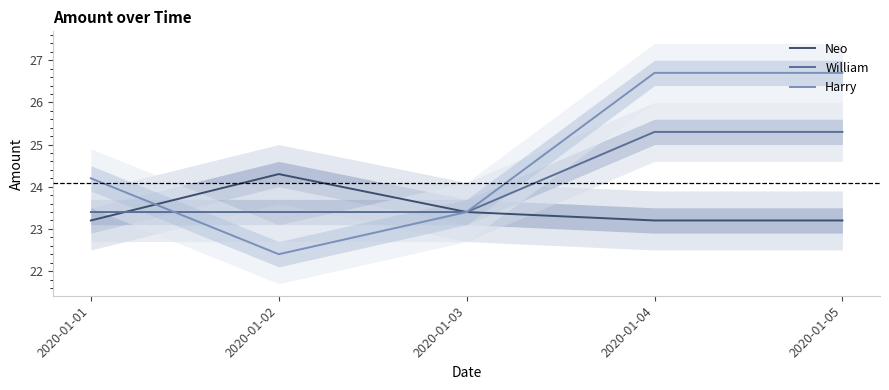

True or false: Neo and William intersect in this chart.

True